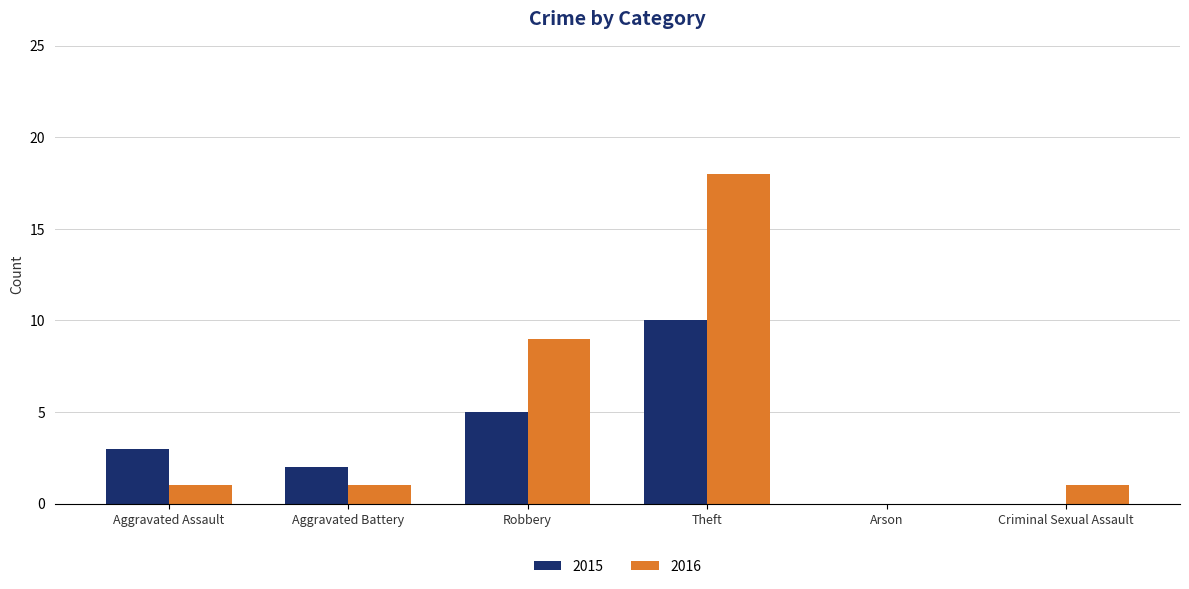

At which label does 2016 reach its peak?

Theft